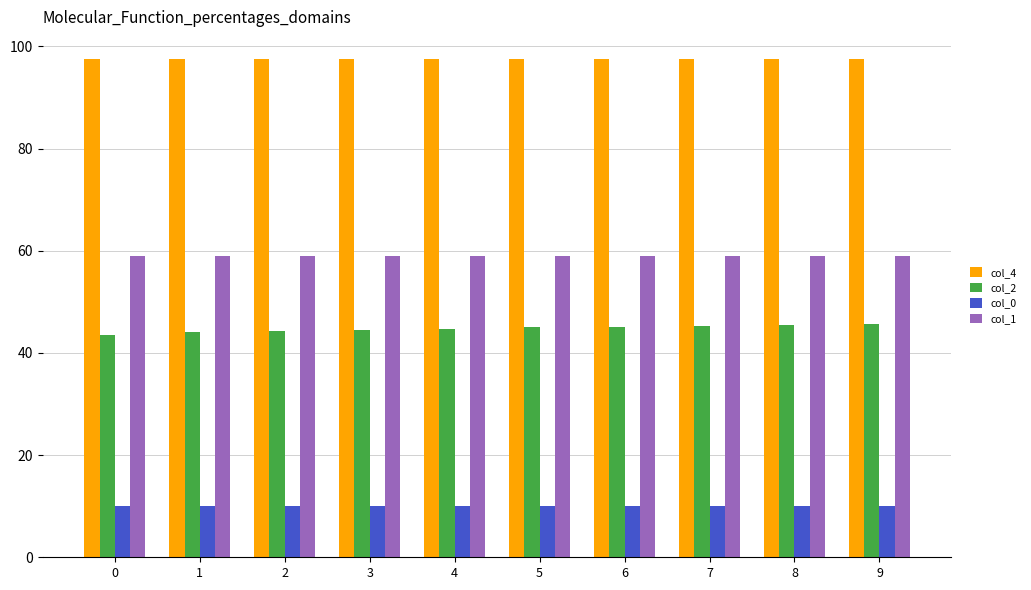

At how many categories does at least one series exceed 42?

10